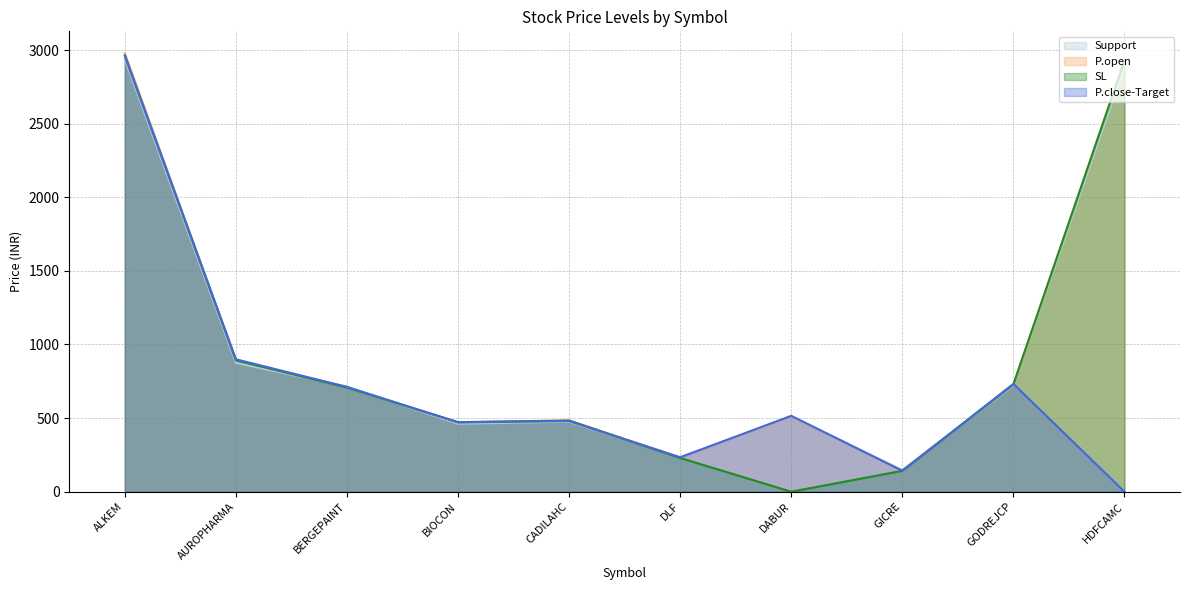

What is the value of the P.open point at the 2nd from the left?

895.0